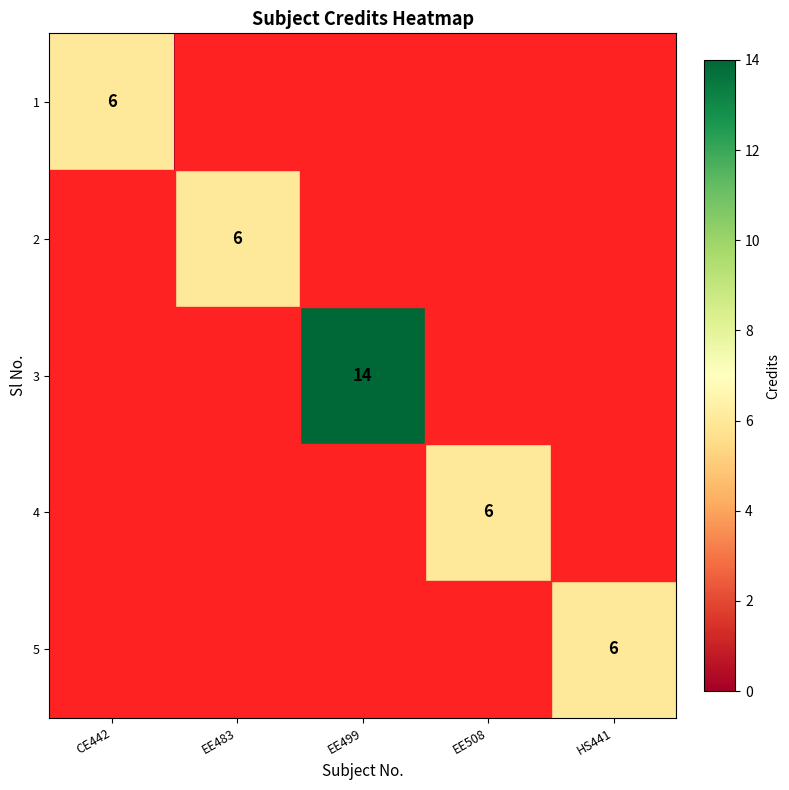

The value of 3 at EE499 is 14. True or false?

True